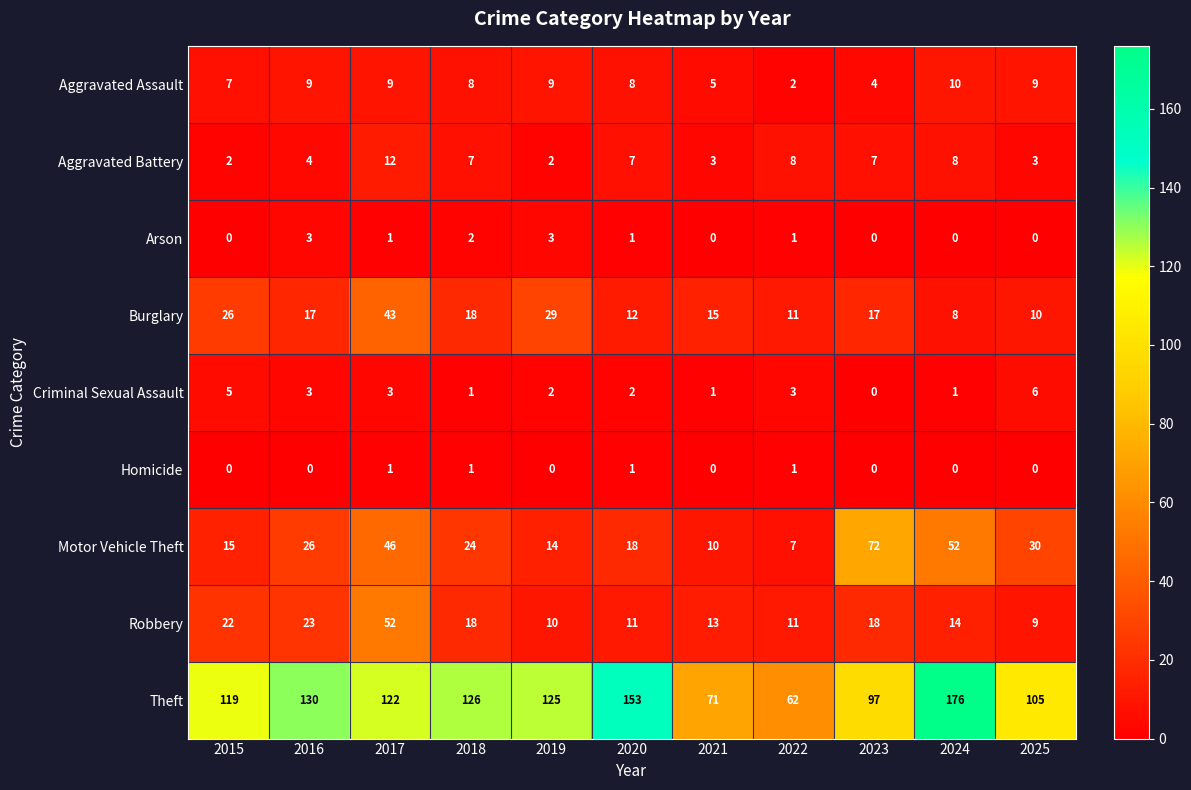

What is the minimum value for Robbery?

9